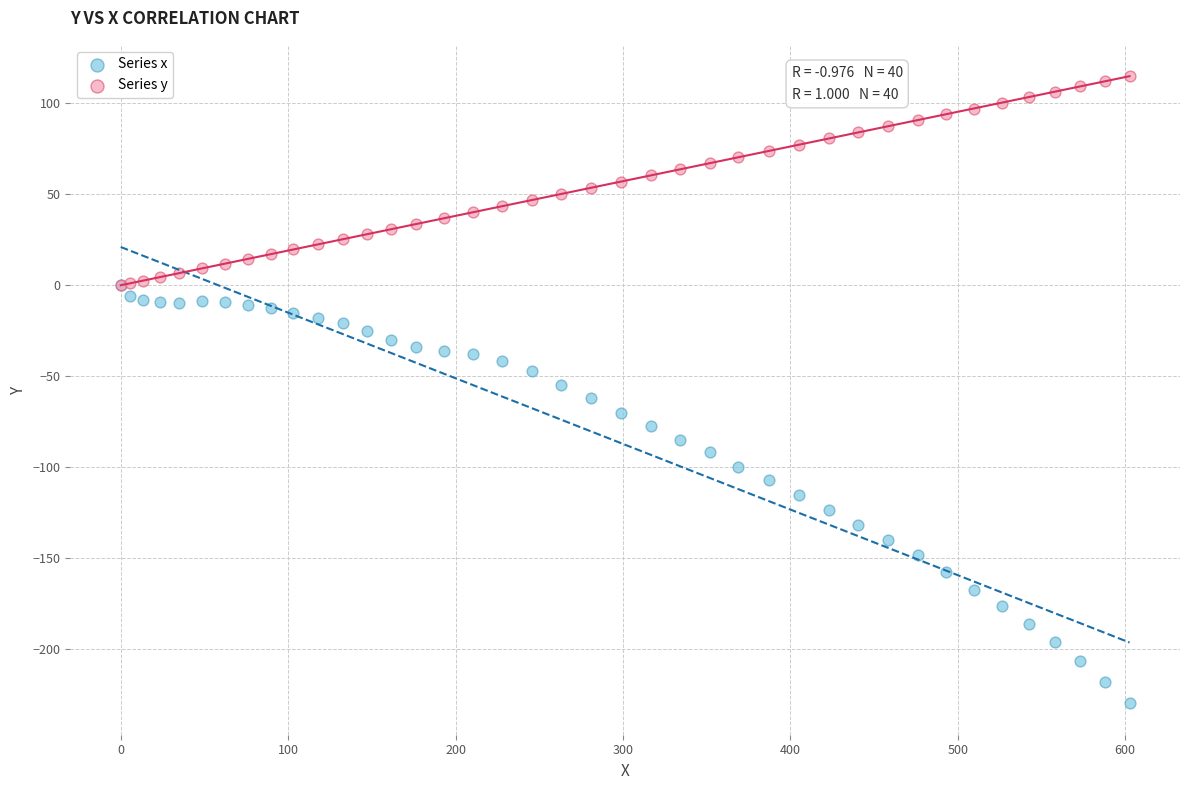

Which series has the largest Y range (max minus min)?

Series x